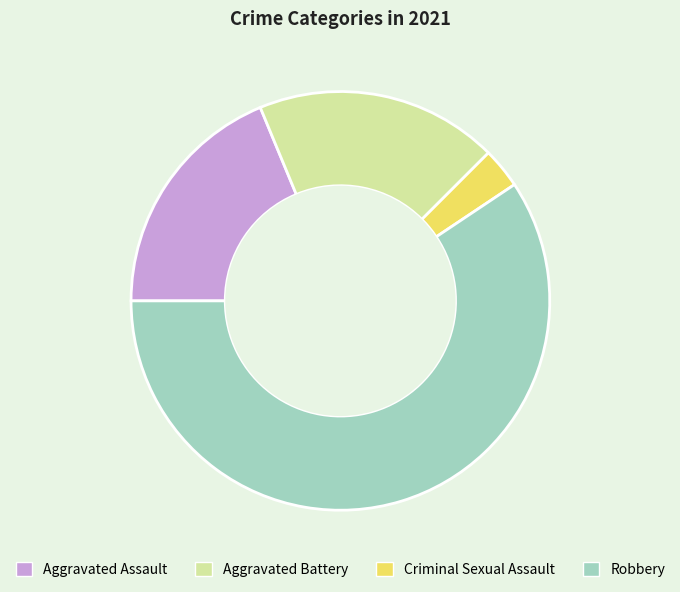

True or false: Robbery accounts for 71% of the total.

False